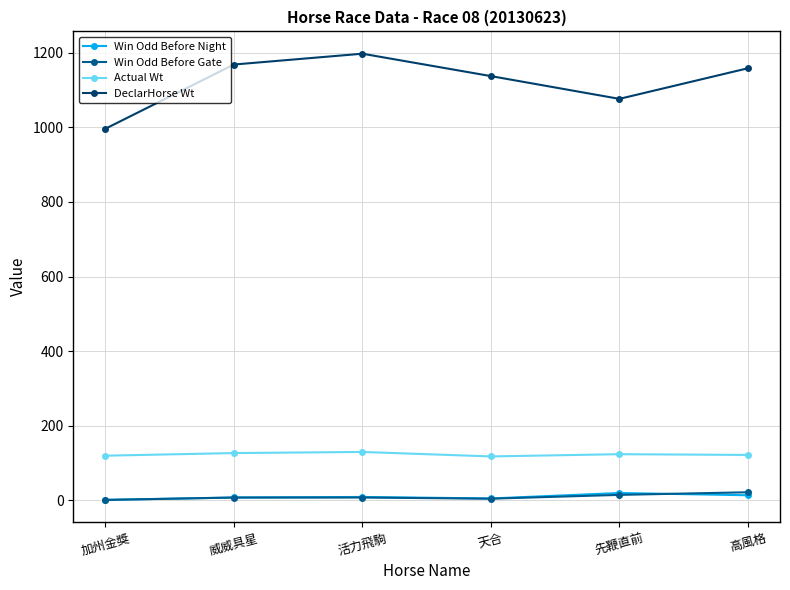

True or false: Actual Wt has a value of 185.4 at 先鞭直前.

False